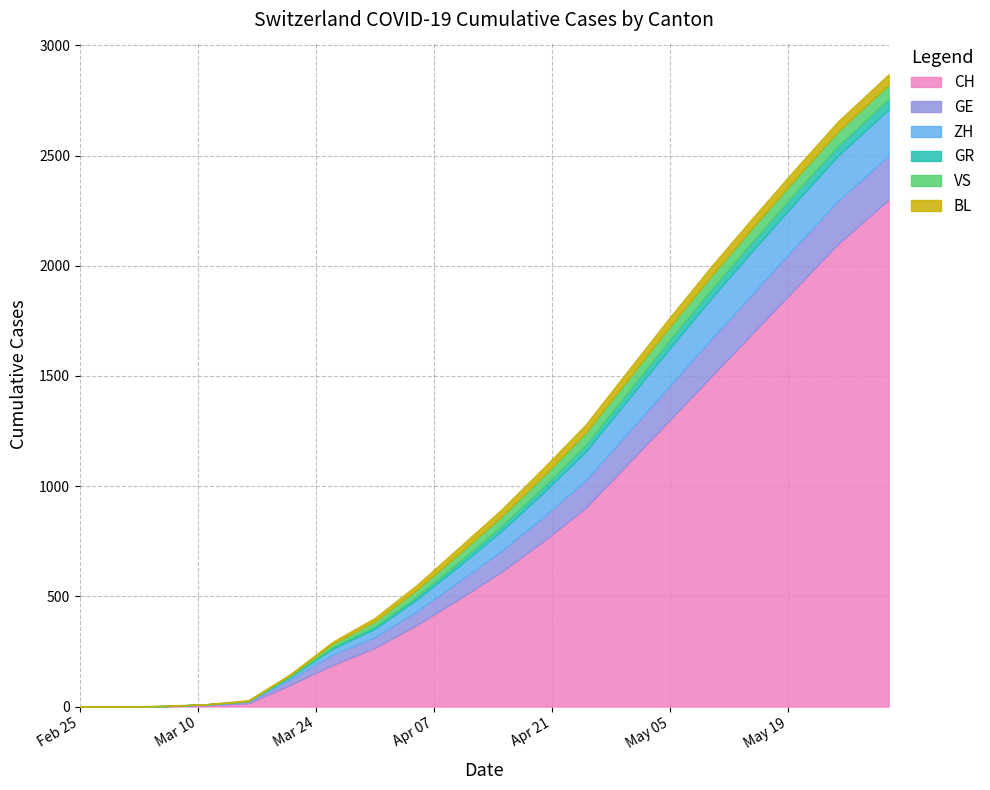

Which has a higher value, 2020-05-31 or 2020-05-15?

2020-05-31